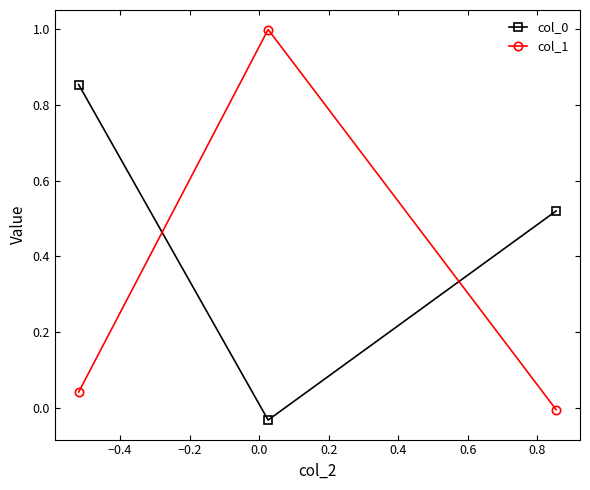

Which series has the largest range (max minus min)?

col_1